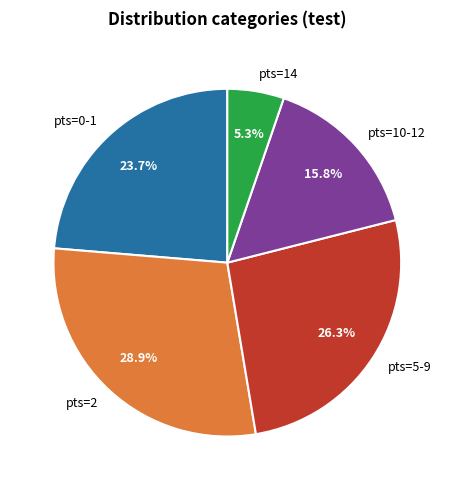

What portion of the pie excludes pts=0-1?

76.3%